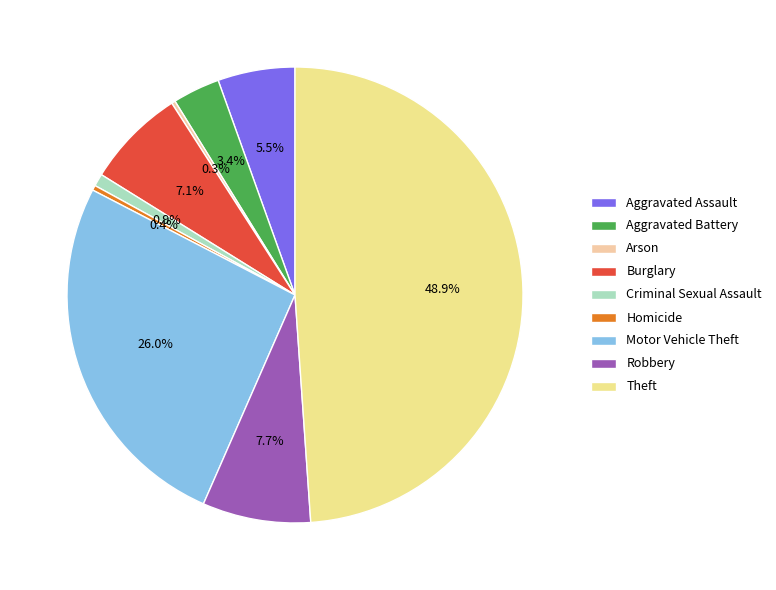

Is it true that Aggravated Assault is 5% of the pie?

True